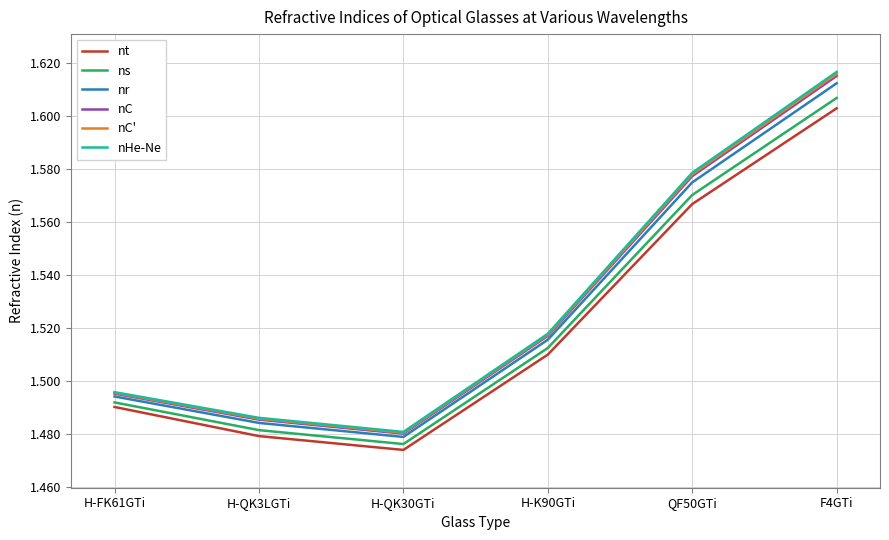

What position from the right is QF50GTi?

2